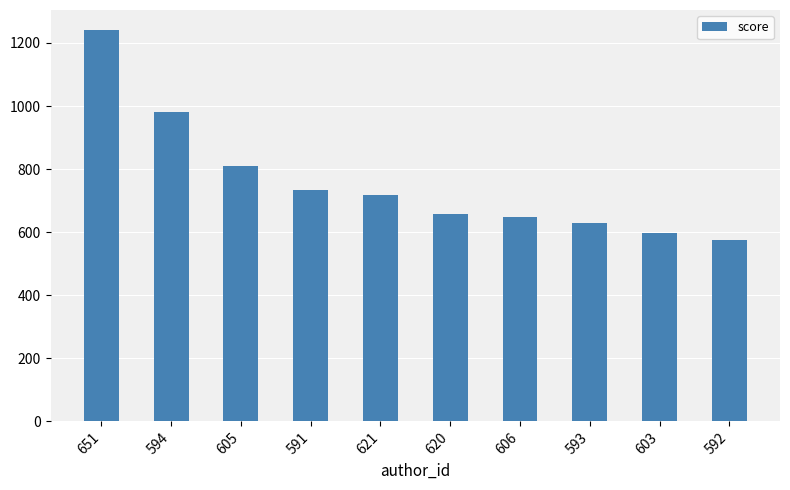

The value at 621 is 426.9. True or false?

False